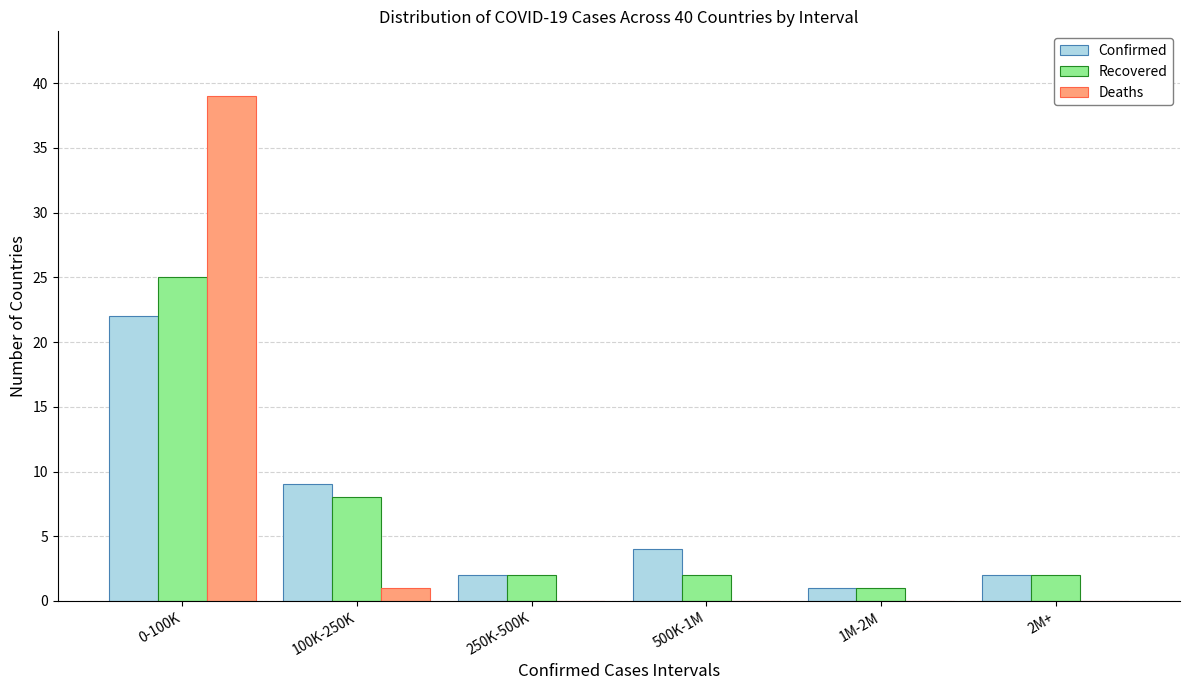

Reading right to left, what are all the values shown in this chart?

Confirmed: 2M+=2	1M-2M=1	500K-1M=4	250K-500K=2	100K-250K=9	0-100K=22
Recovered: 2M+=2	1M-2M=1	500K-1M=2	250K-500K=2	100K-250K=8	0-100K=25
Deaths: 2M+=0	1M-2M=0	500K-1M=0	250K-500K=0	100K-250K=1	0-100K=39